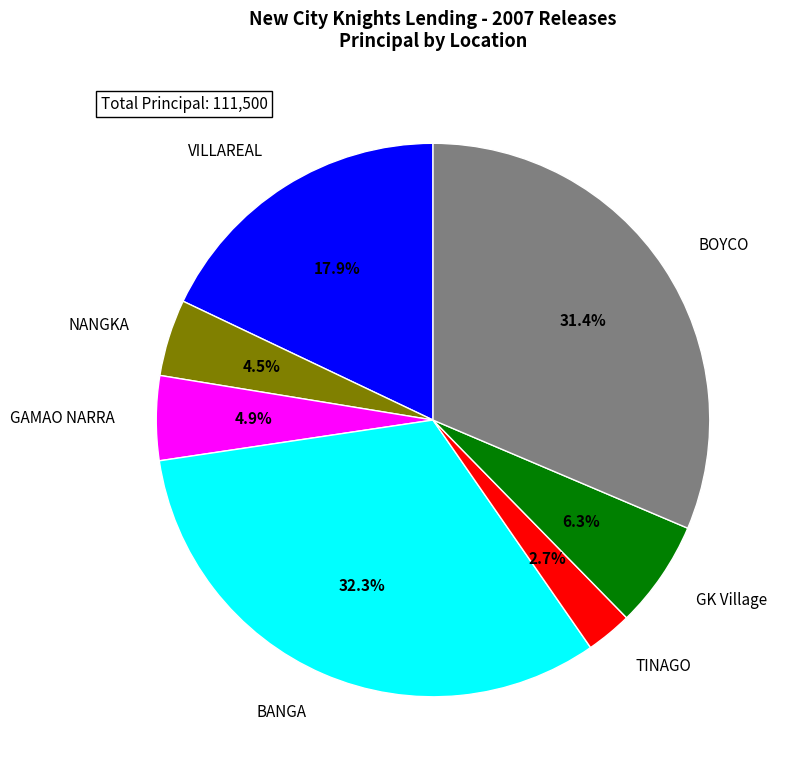

What percentage is the VILLAREAL slice, to the nearest percent?

18%